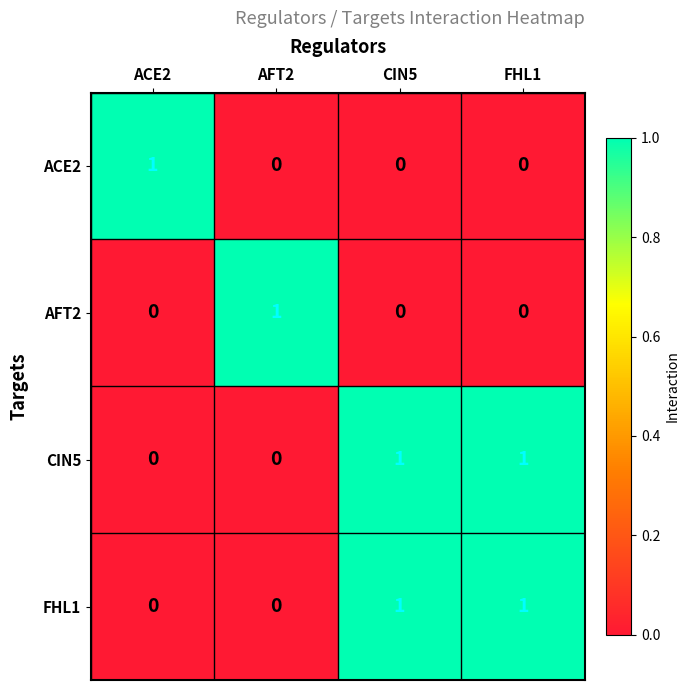

What is the difference between the highest and lowest values at FHL1?

1